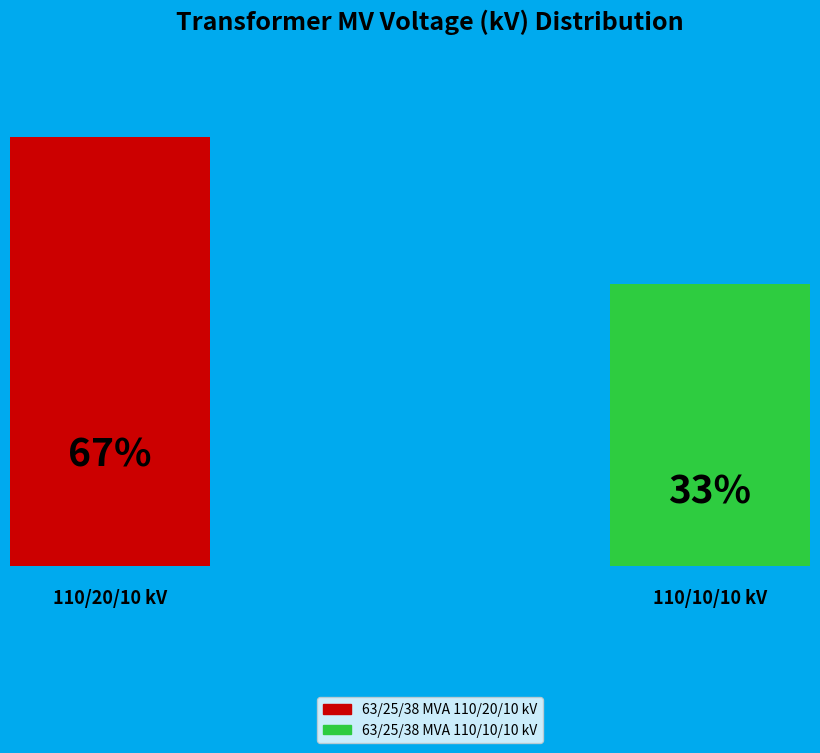

To the nearest percent, what is the combined percentage of 63/25/38 MVA 110/10/10 kV and 63/25/38 MVA 110/20/10 kV?

100%